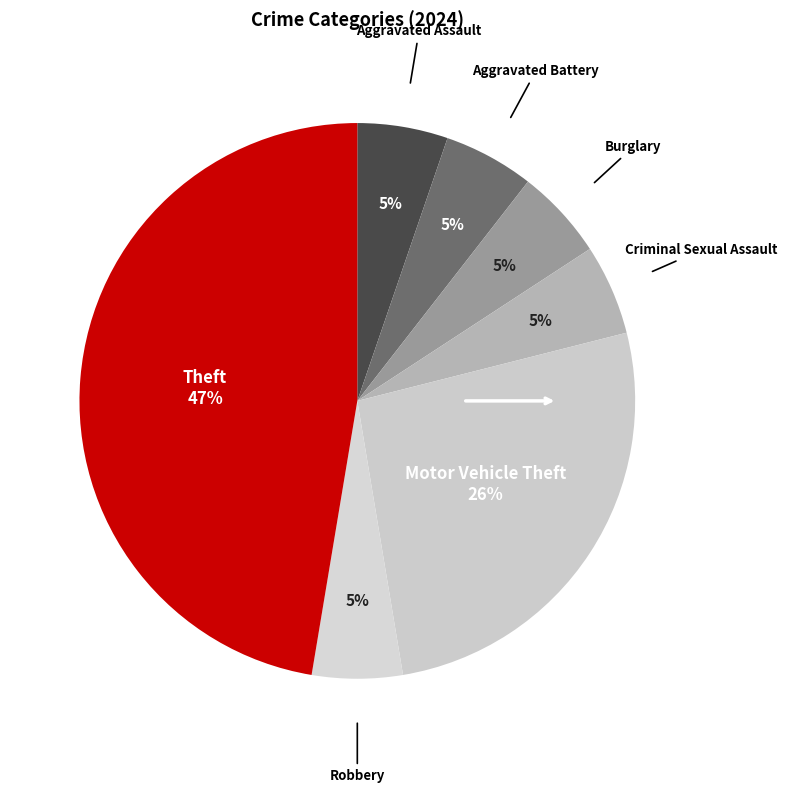

Which slice is the largest?

Theft